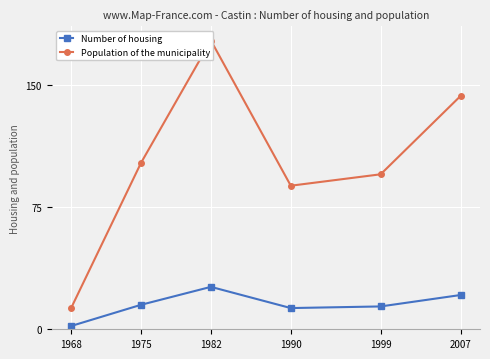

Rank the categories by Number of housing value from highest to lowest.

1982, 2007, 1975, 1999, 1990, 1968